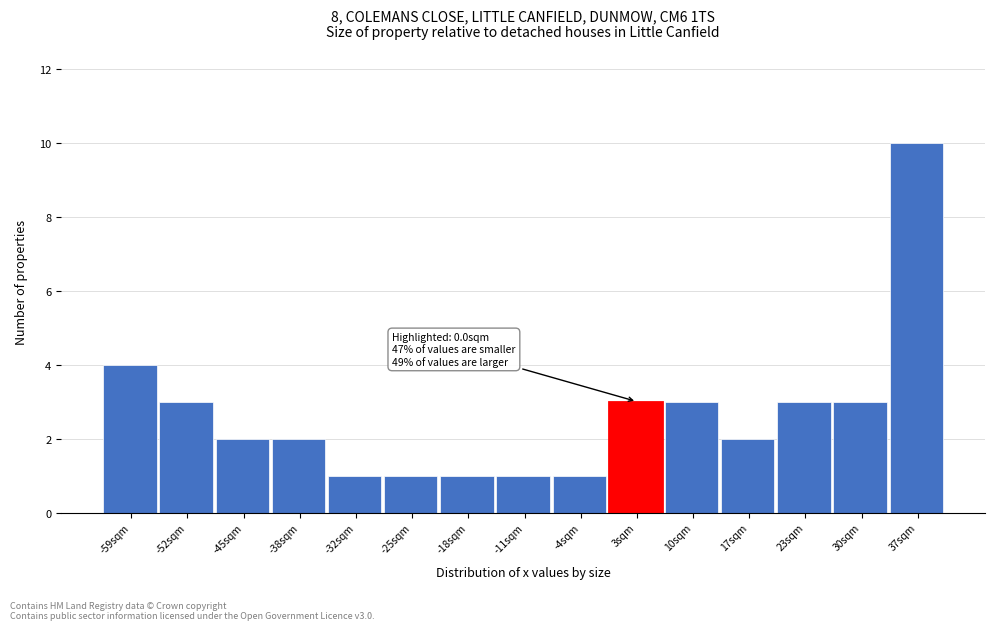

Which range on the x-axis has the tallest bar?

34 to 41